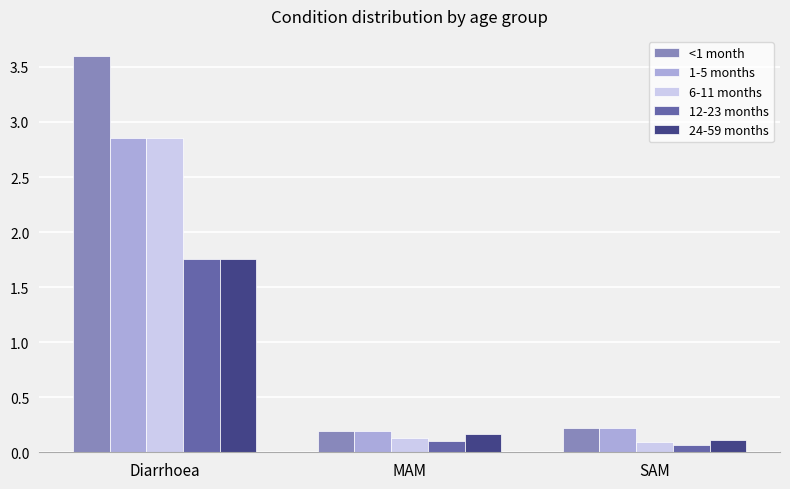

Which series has the largest range (max minus min)?

<1 month